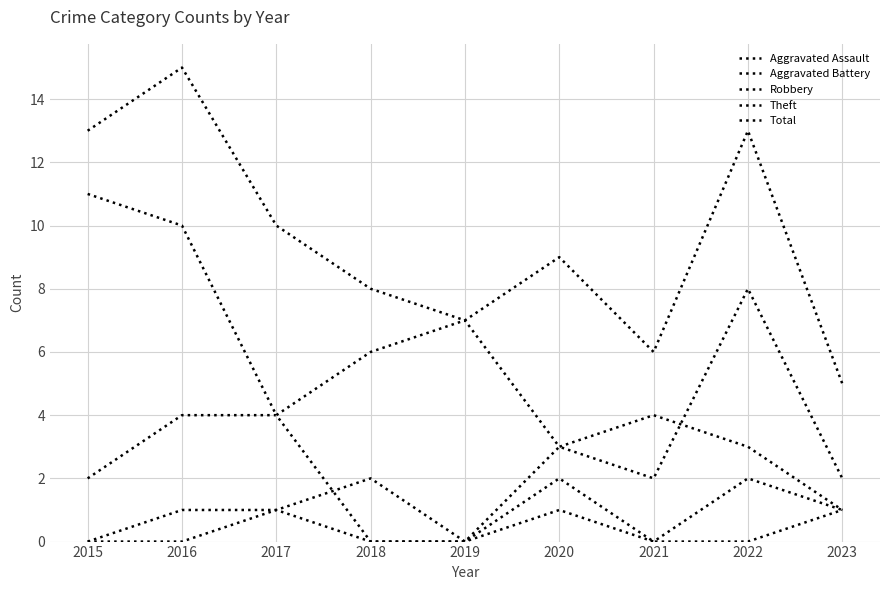

Does the chart have visible grid lines?

Yes